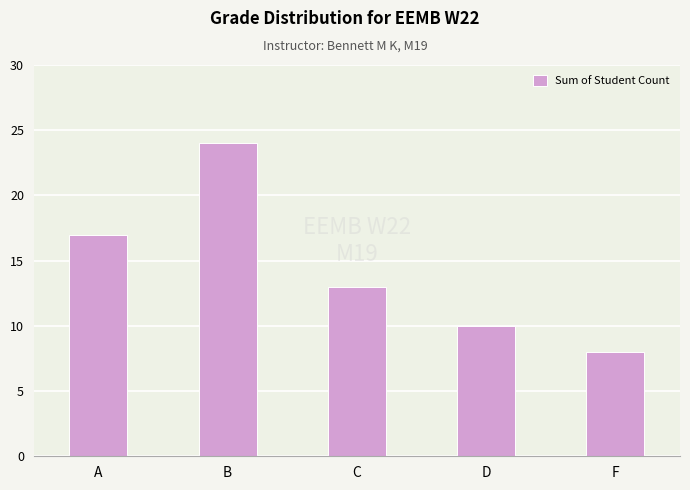

Reading left to right, list all the values displayed in this chart.

A=17	B=24	C=13	D=10	F=8